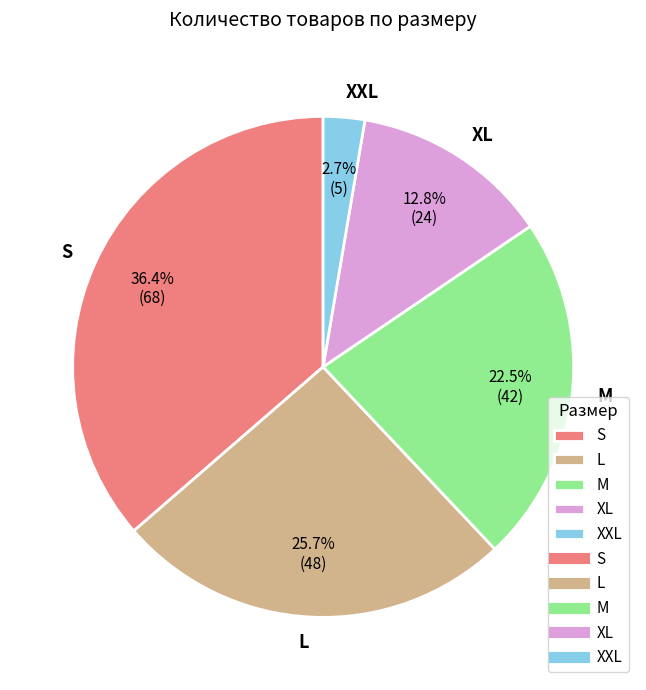

What is the ratio of the value at XXL to the value at L?

0.1